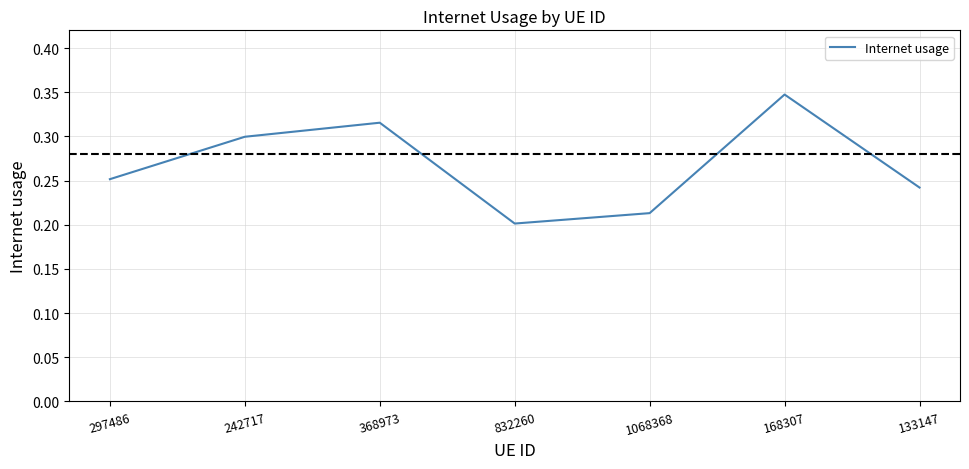

True or false: the data shows 0.3 at 242717.

True